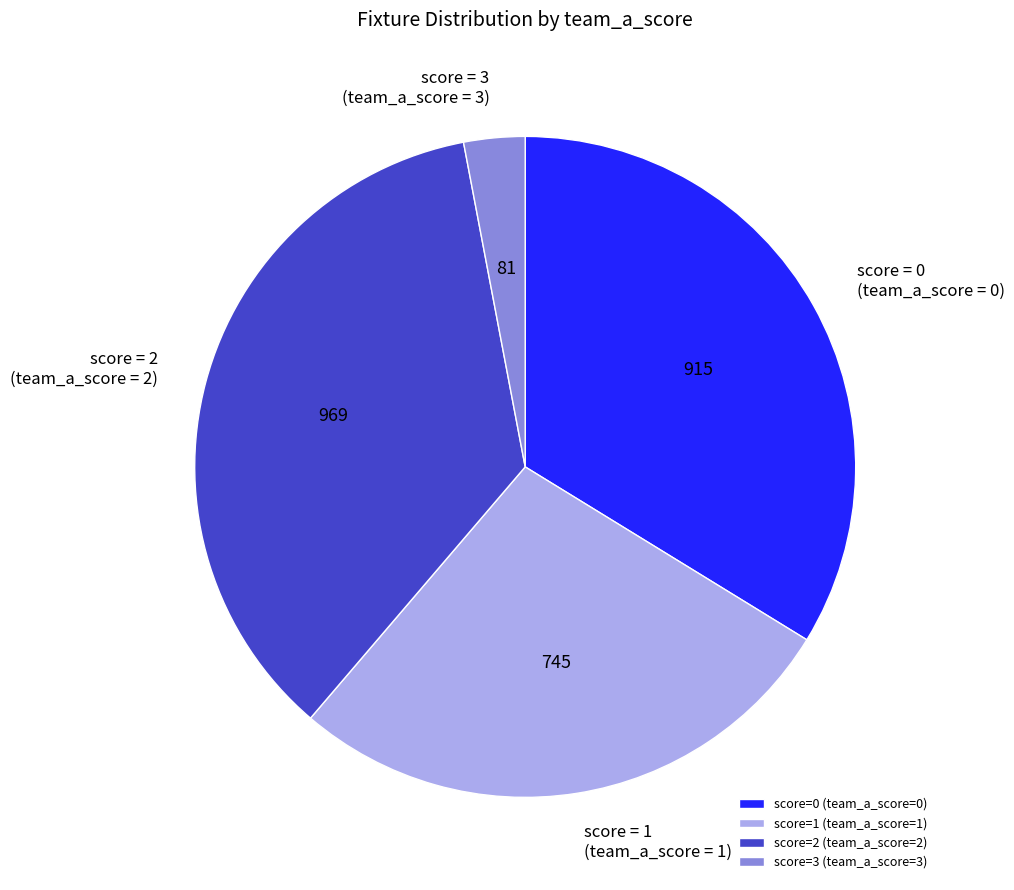

Combined, do score = 0 (team_a_score = 0) and score = 1 (team_a_score = 1) account for over 50%?

Yes